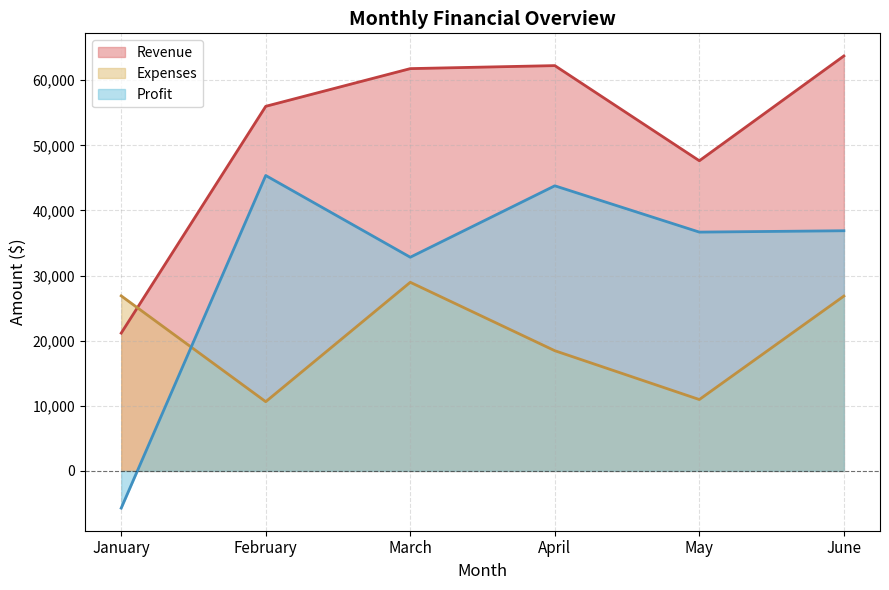

True or false: Profit has more than 2 points higher than both neighbors.

False